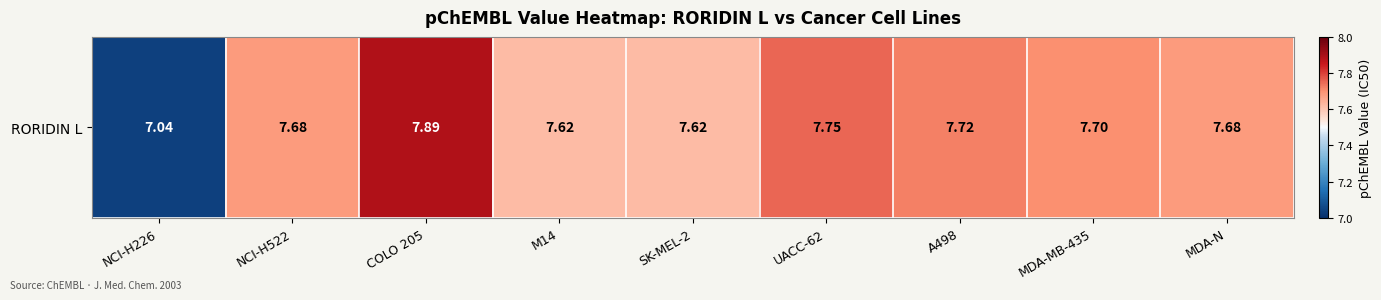

True or false: the data shows 7.6 at SK-MEL-2.

True